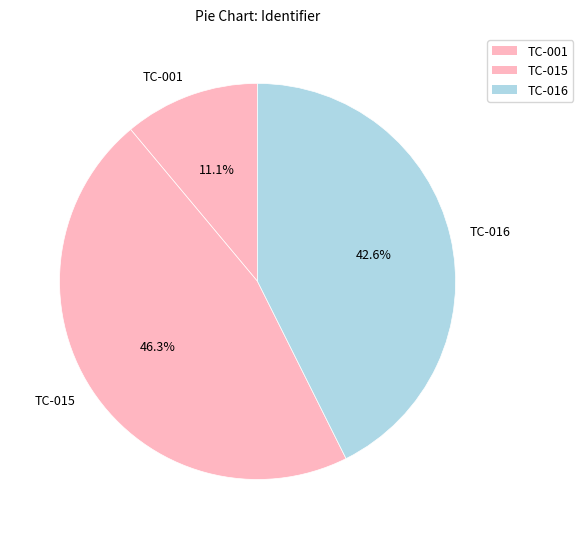

Do TC-015 and TC-001 together represent more than half of the pie?

Yes